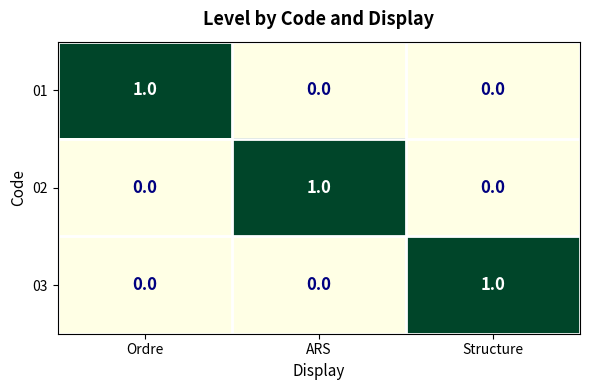

Count the 01 values in the range 0 to 1.

3